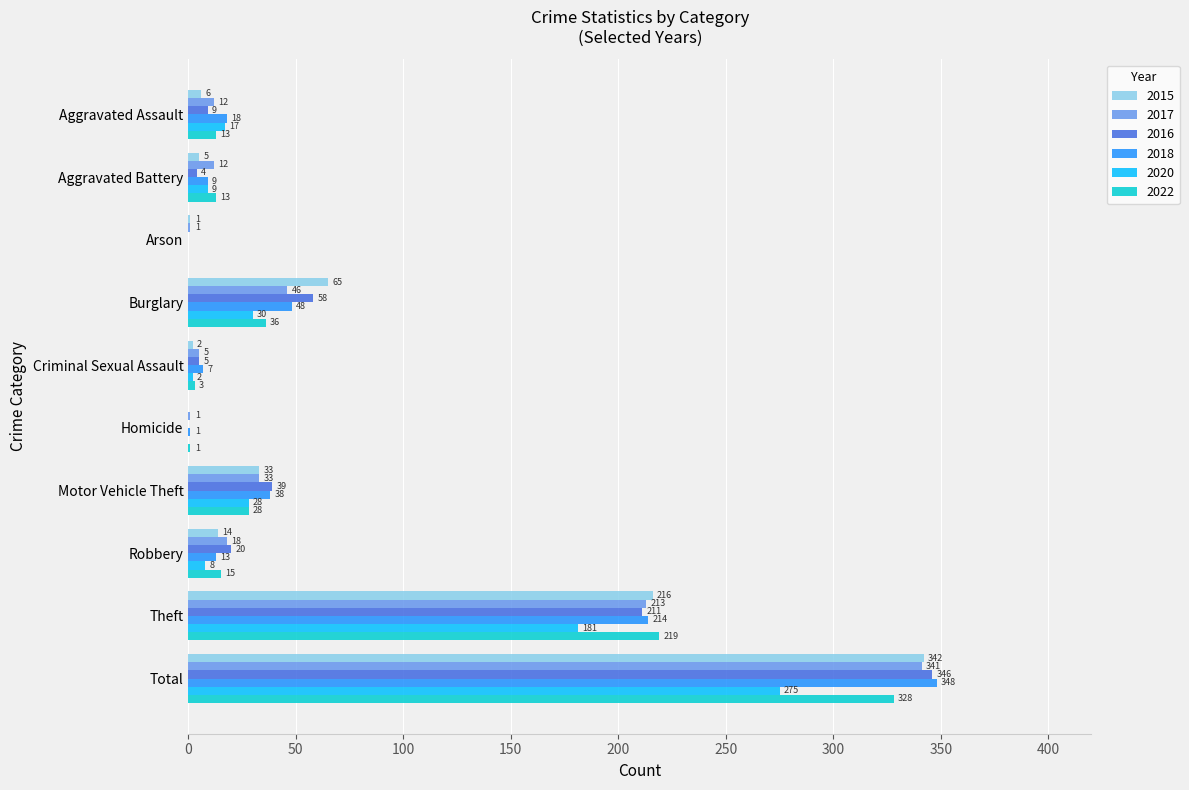

Which category has the highest value in the 2016 series?

Total